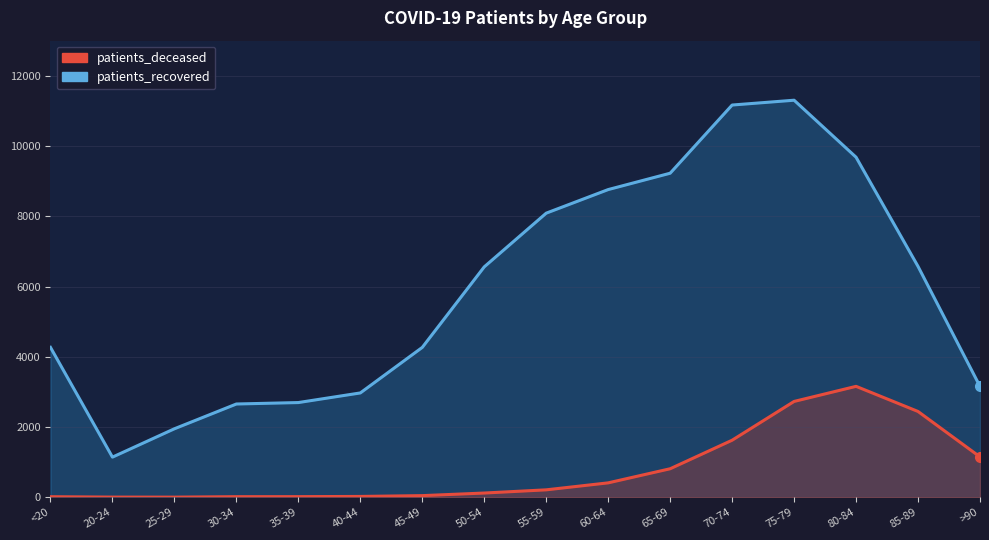

What is the label of the 1st point from the left?

<20